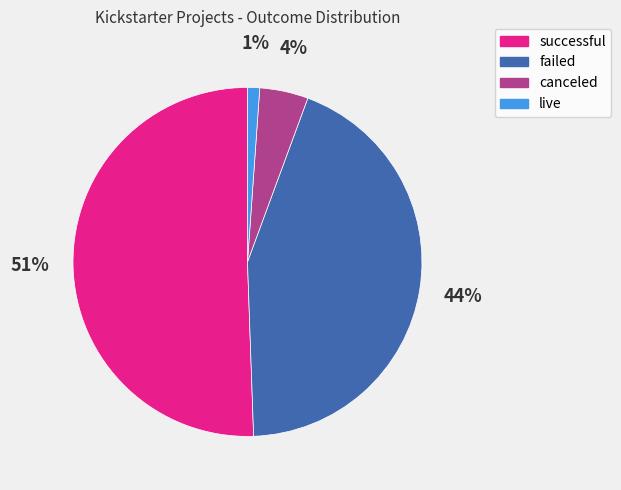

Is there any slice that represents more than half of the pie?

Yes